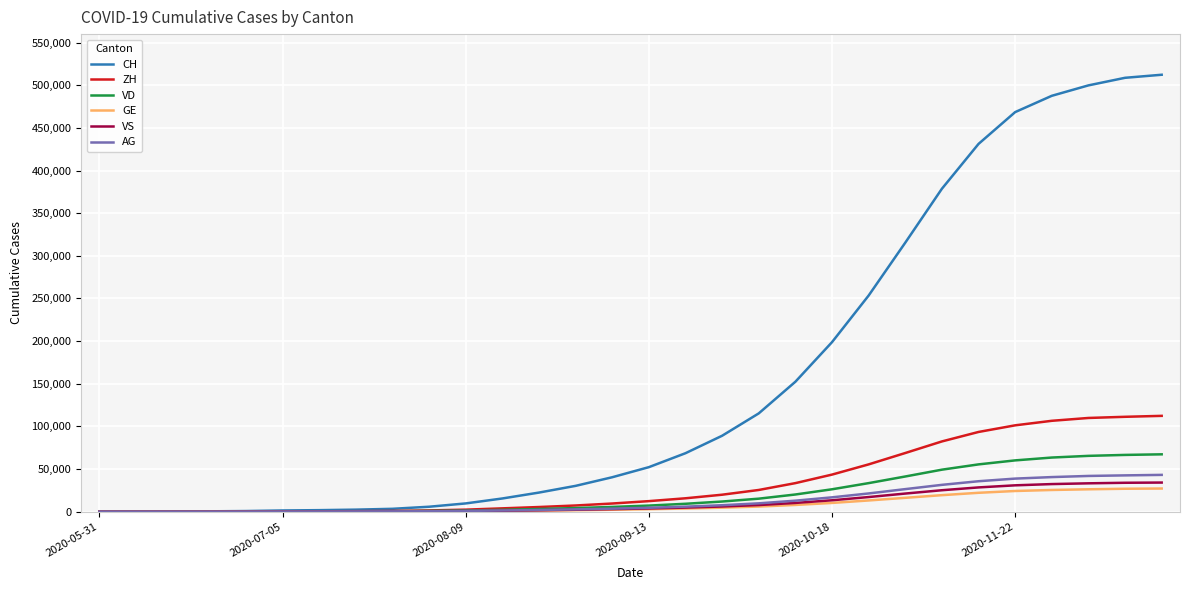

Which series has the largest range (max minus min)?

CH